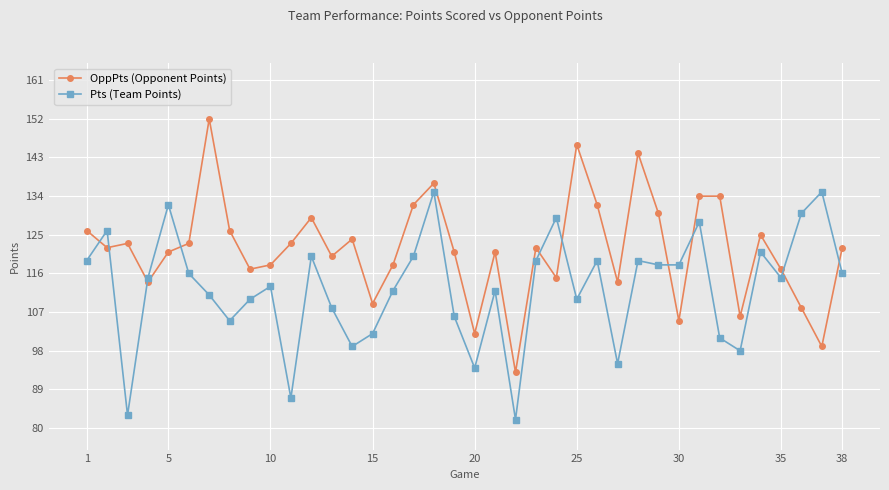

Which series ends up on top after the final intersection of Pts (Team Points) and OppPts (Opponent Points)?

OppPts (Opponent Points)